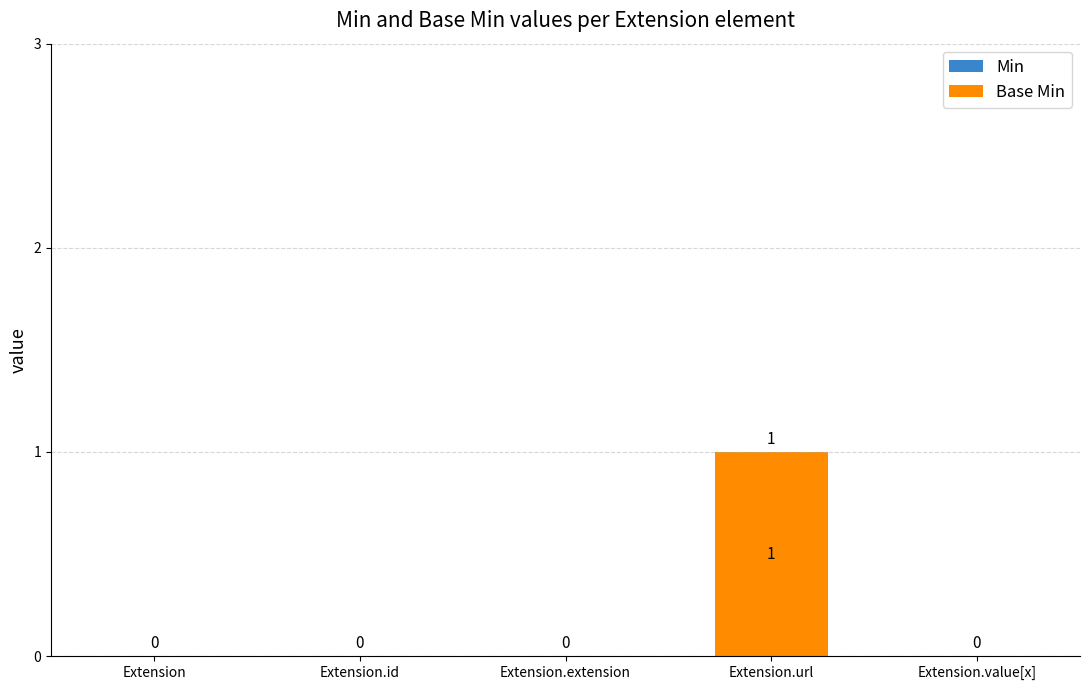

What is the greatest value displayed?

1